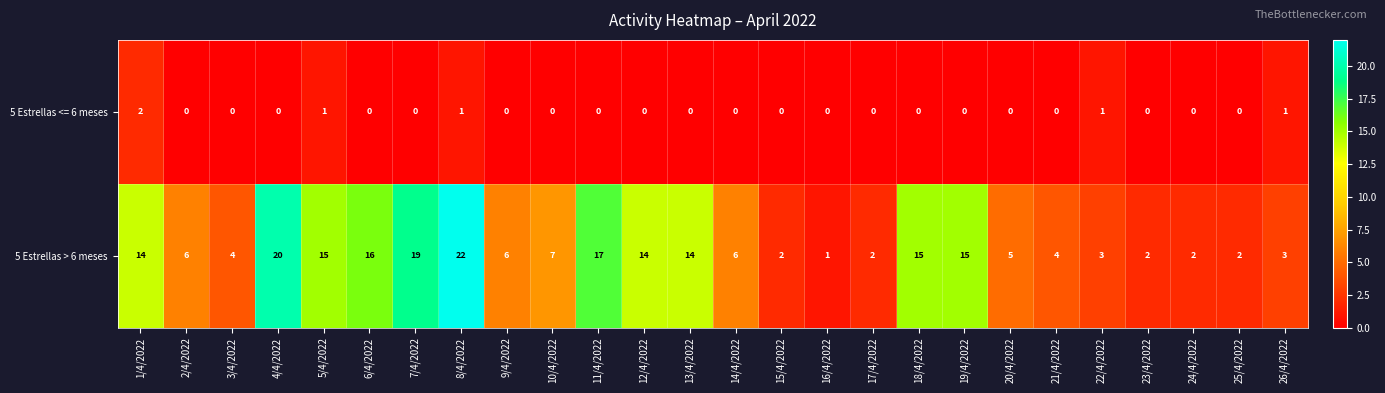

The value of 5 Estrellas > 6 meses at 10/4/2022 is 2. True or false?

False